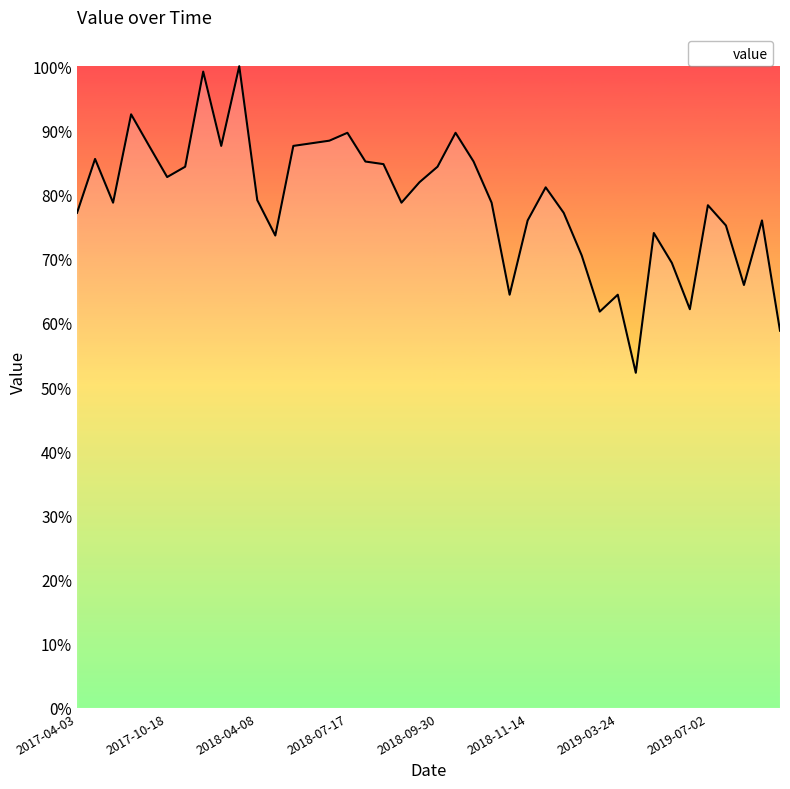

What is the greatest value displayed?

100.0